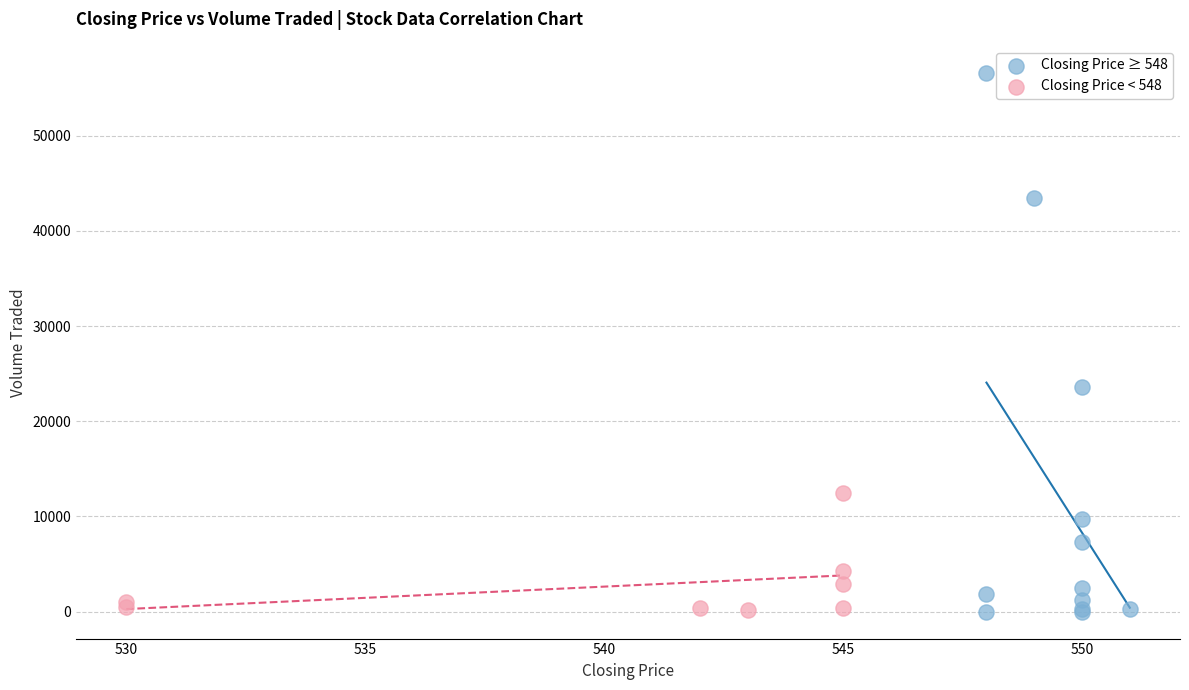

Which series has the largest Y range (max minus min)?

Closing Price ≥ 548